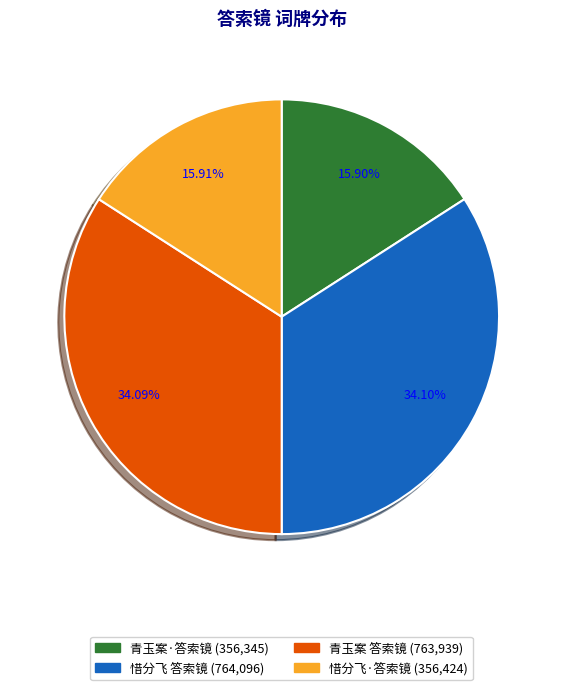

How many segments does this pie chart have?

4